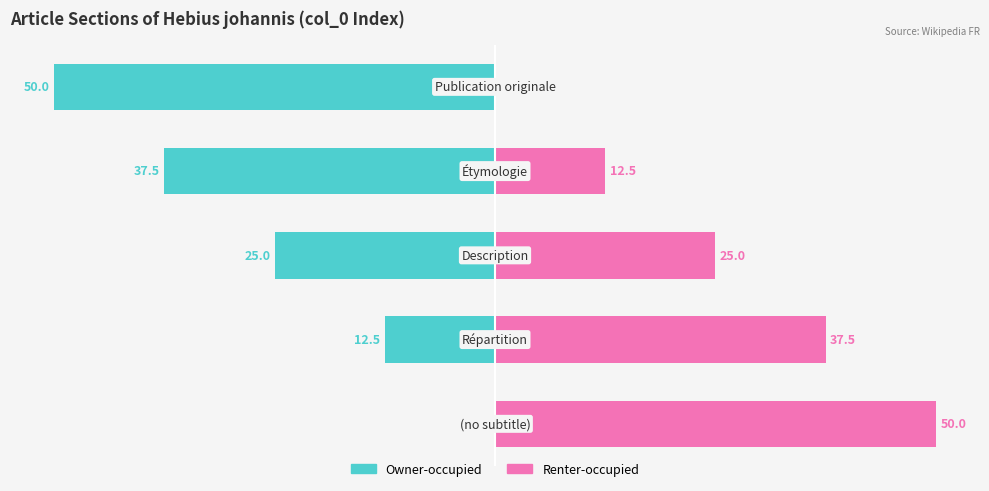

Reading left to right, list all the values displayed in this chart.

Owner-occupied: 0.0	-12.5	-25.0	-37.5	-50.0
Renter-occupied: 50.0	37.5	25.0	12.5	0.0